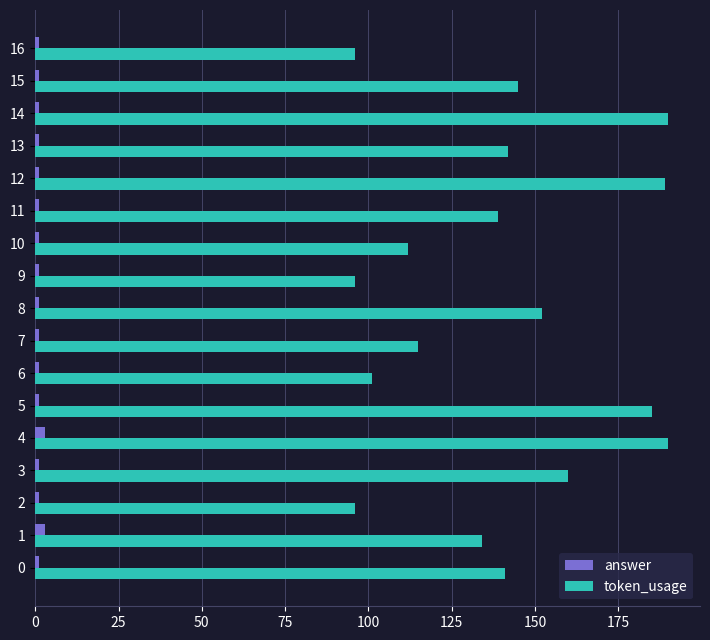

Which series has the widest spread of values?

token_usage